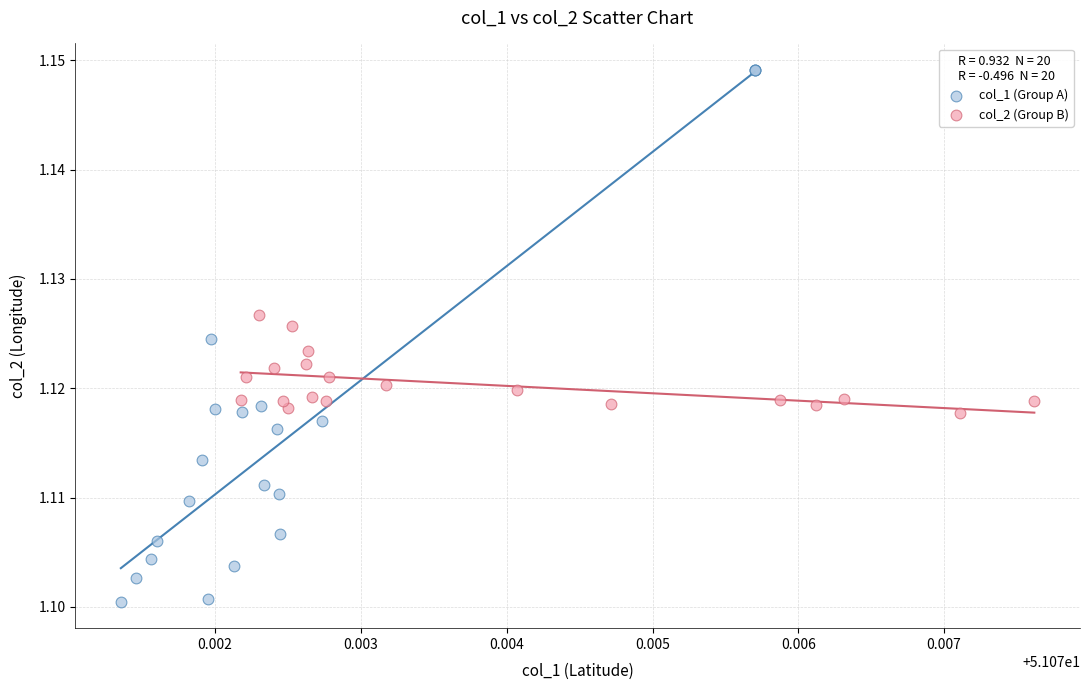

Which series contains the lowest Y value?

col_1 (Group A)